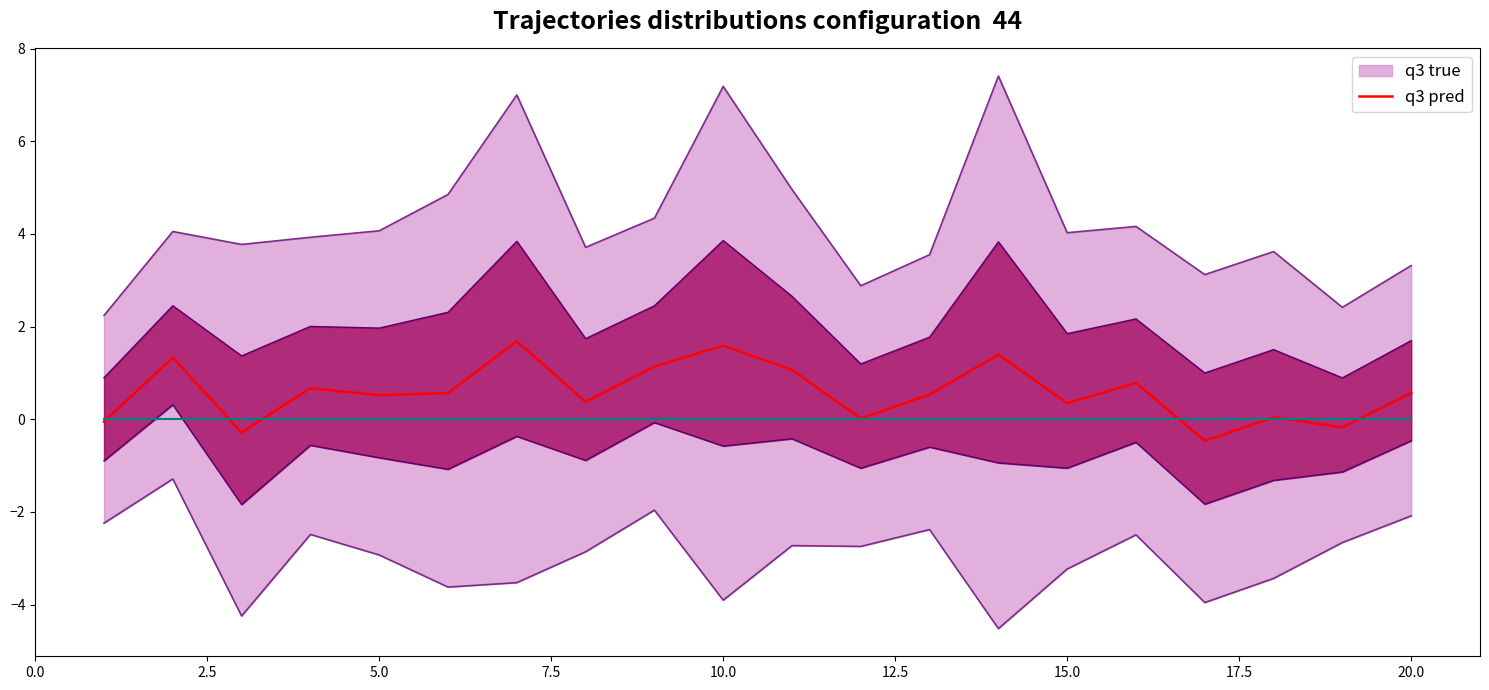

What is the highest value of the q3 pred series?

1.7